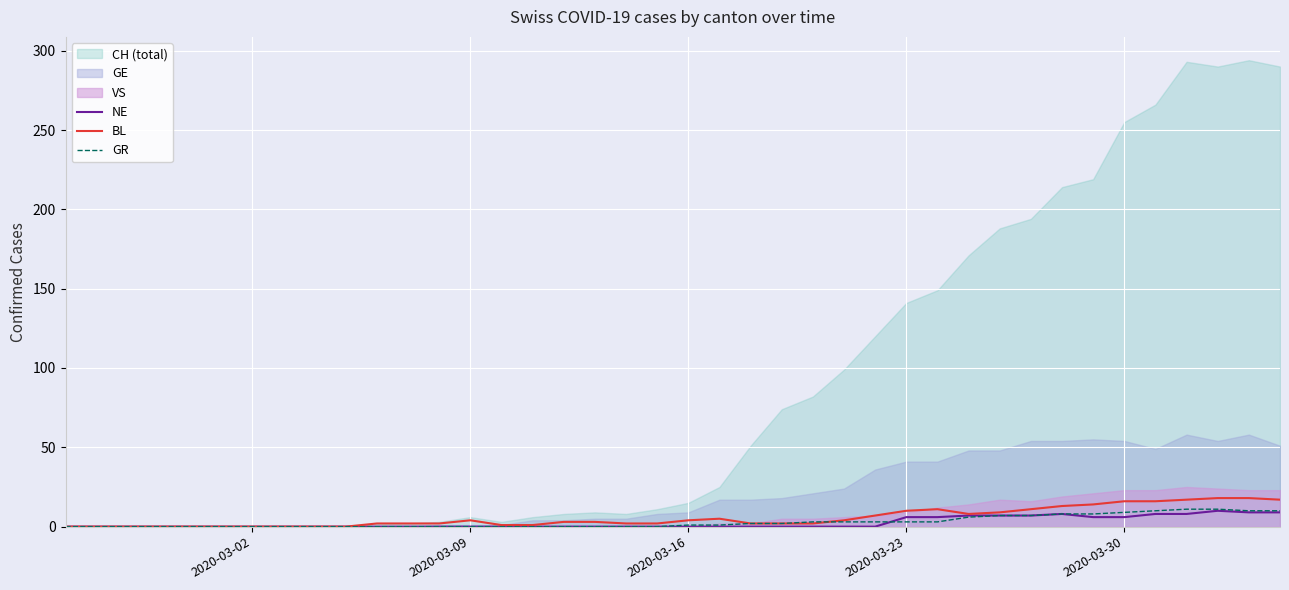

What is the highest value of the GR series?

11